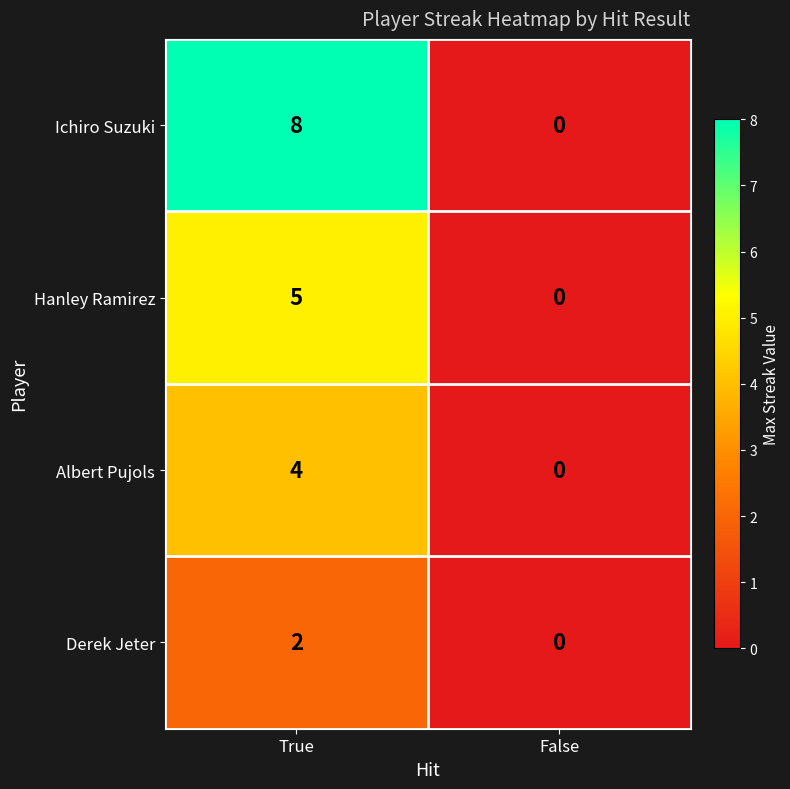

At how many categories does at least one series exceed 4?

1